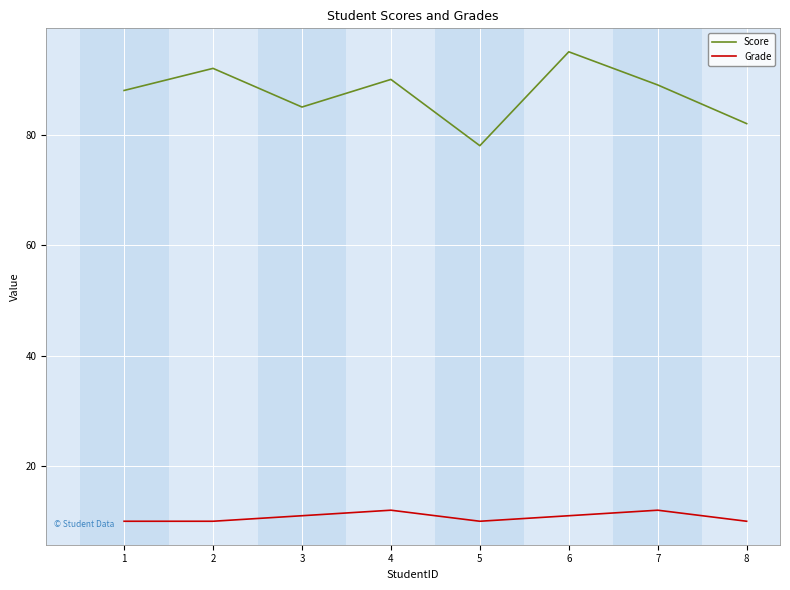

What is the highest value of the Score series?

95